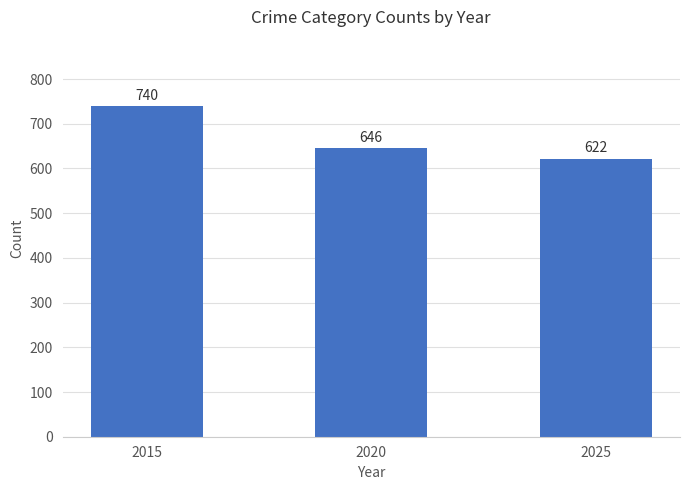

The value at 2020 is 840. True or false?

False